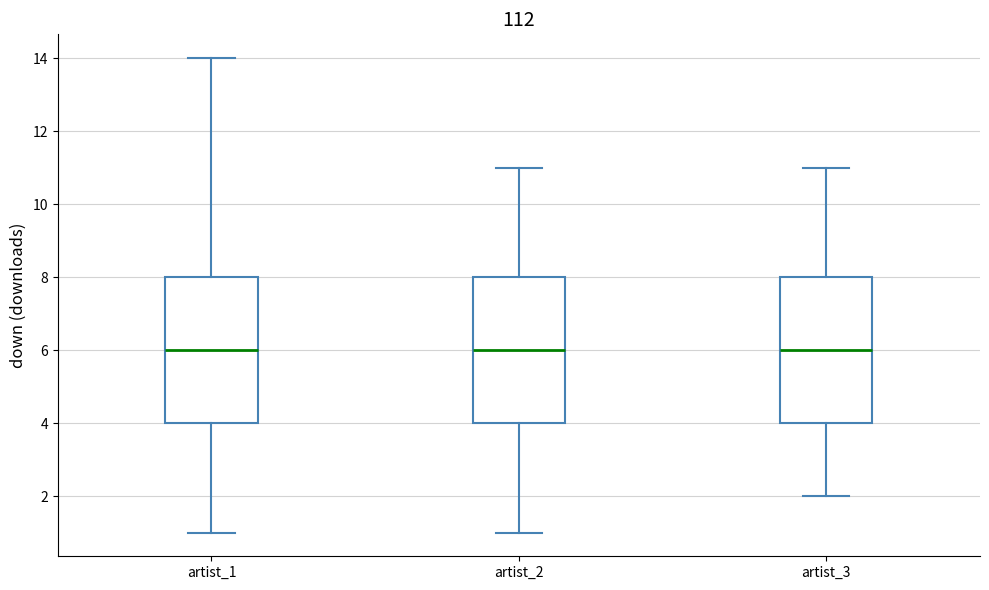

Reading left to right, read every box against the y-axis: the position of its median line, the range the box covers, and the ends of its whiskers. The values are not printed on the chart, so give them approximately, as read against the axis.

artist_1: median 6, box 4 to 8, whiskers 1 to 14
artist_2: median 6, box 4 to 8, whiskers 1 to 11
artist_3: median 6, box 4 to 8, whiskers 2 to 11